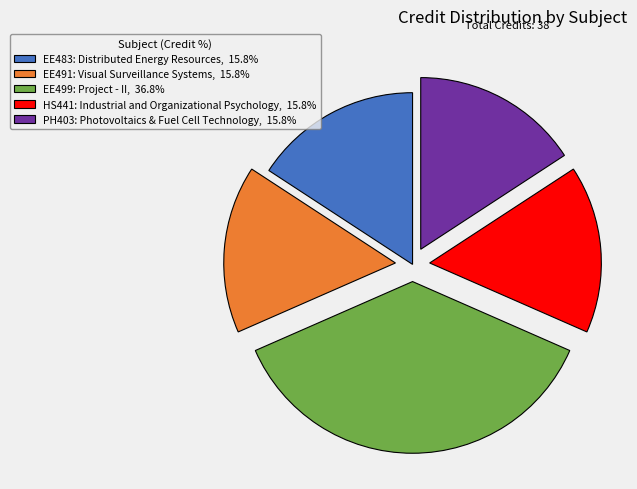

Approximately how many times larger is the value at PH403: Photovoltaics & Fuel Cell Technology, 15.8% compared to EE499: Project - II, 36.8%?

0.4